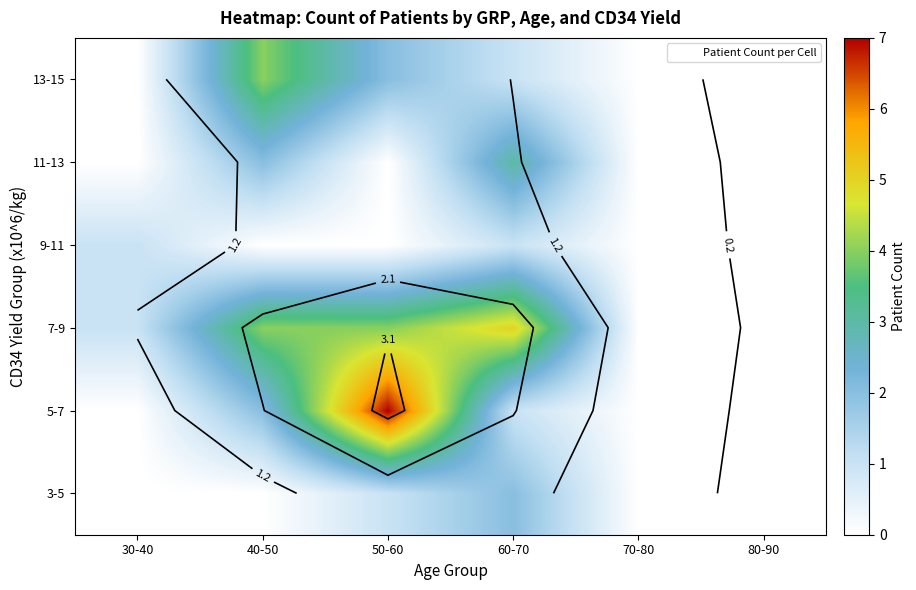

Which series has the largest total across all categories?

7-9